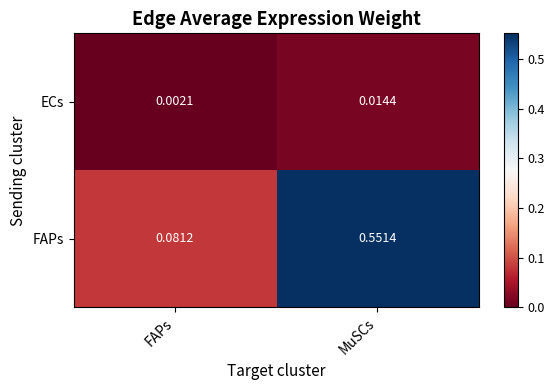

Which label corresponds to the smallest value in the chart?

FAPs